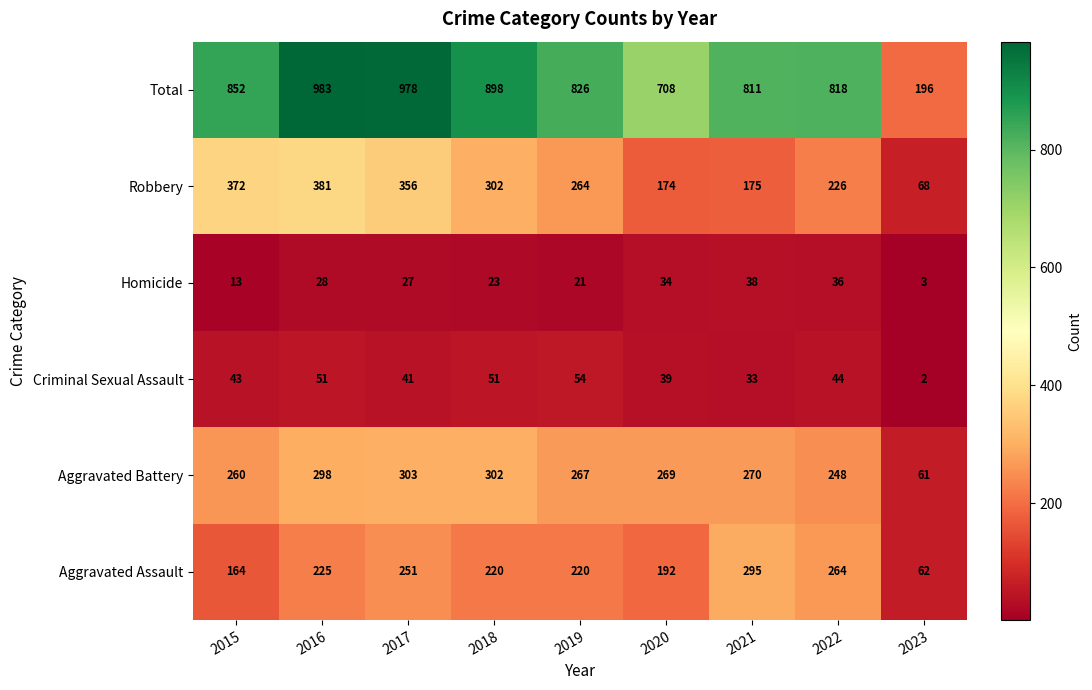

Is it true that Aggravated Battery equals 81 at 2023?

False